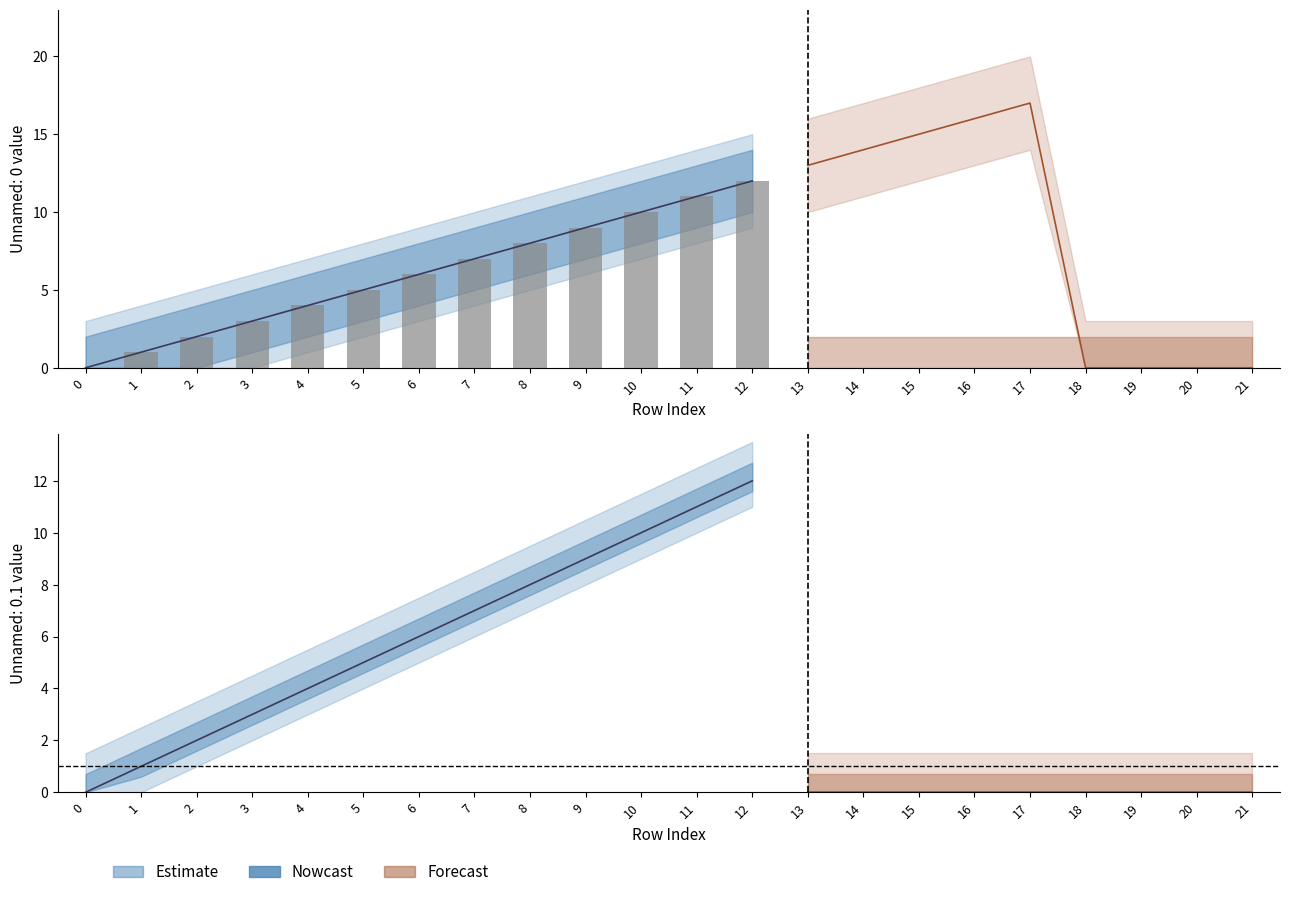

What is the value of the Unnamed: 0.1.1.1 bar at the 12th from the left?

11